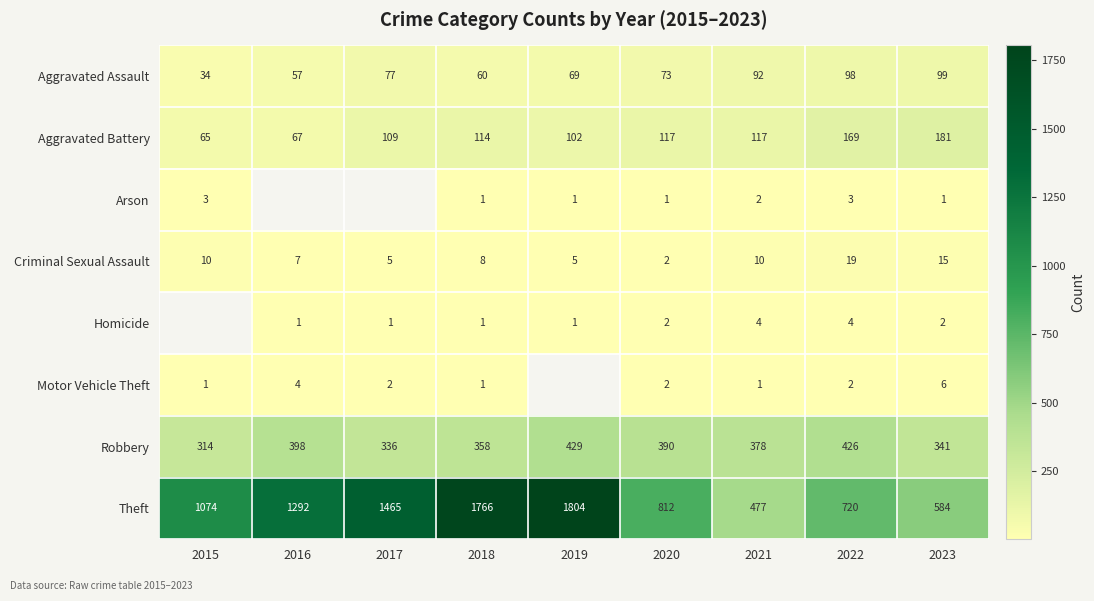

What is the difference between the highest and lowest values at 2020?

811